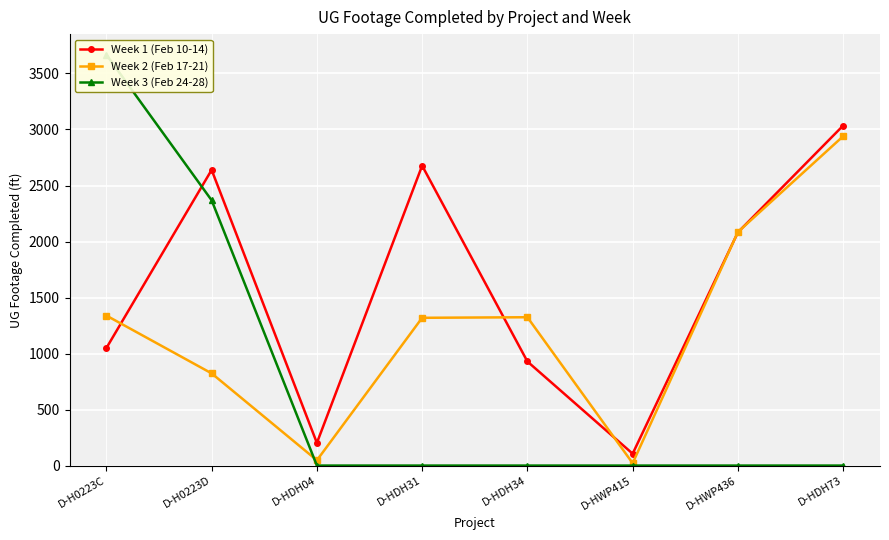

How many categories are shown in the chart?

8